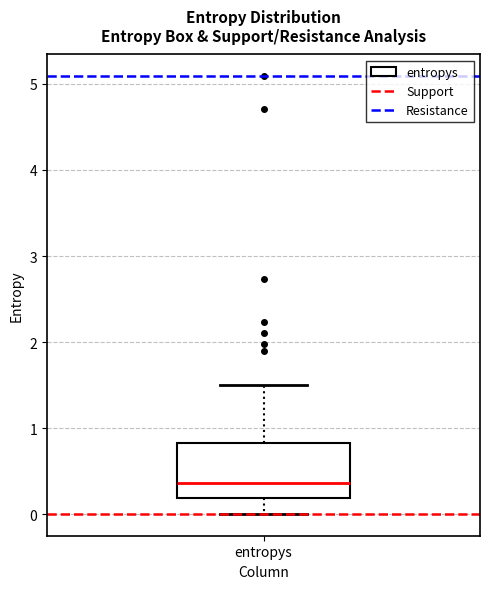

Transcribe this box plot: give where the median line is, the range the box spans, and where the two whiskers end, as read against the y-axis. The values are not printed on the chart, so give them approximately, as read against the axis.

median 0.4, box 0.2 to 0.8, whiskers 0.0 to 1.5